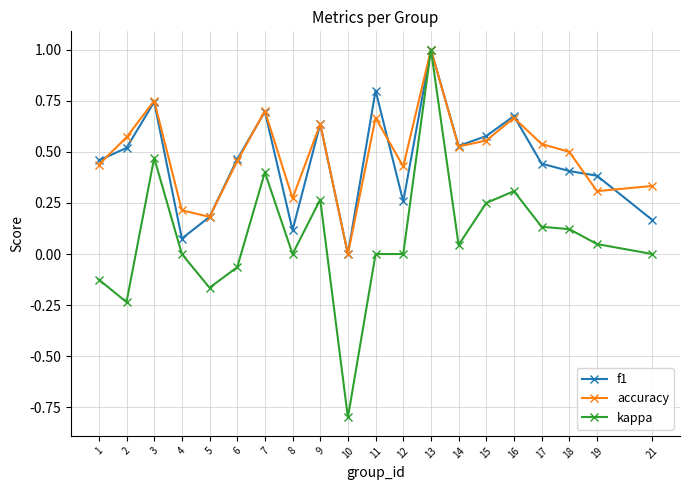

Which series changed the most between 10 and 14?

kappa